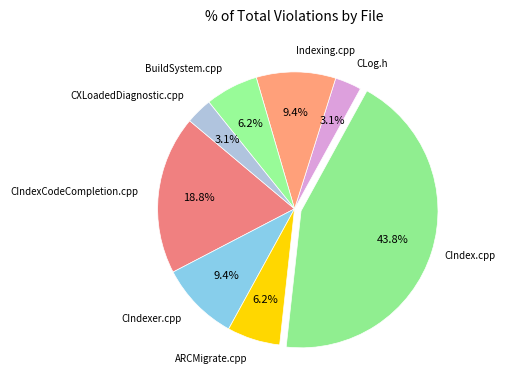

What is the largest slice in the pie chart?

CIndex.cpp